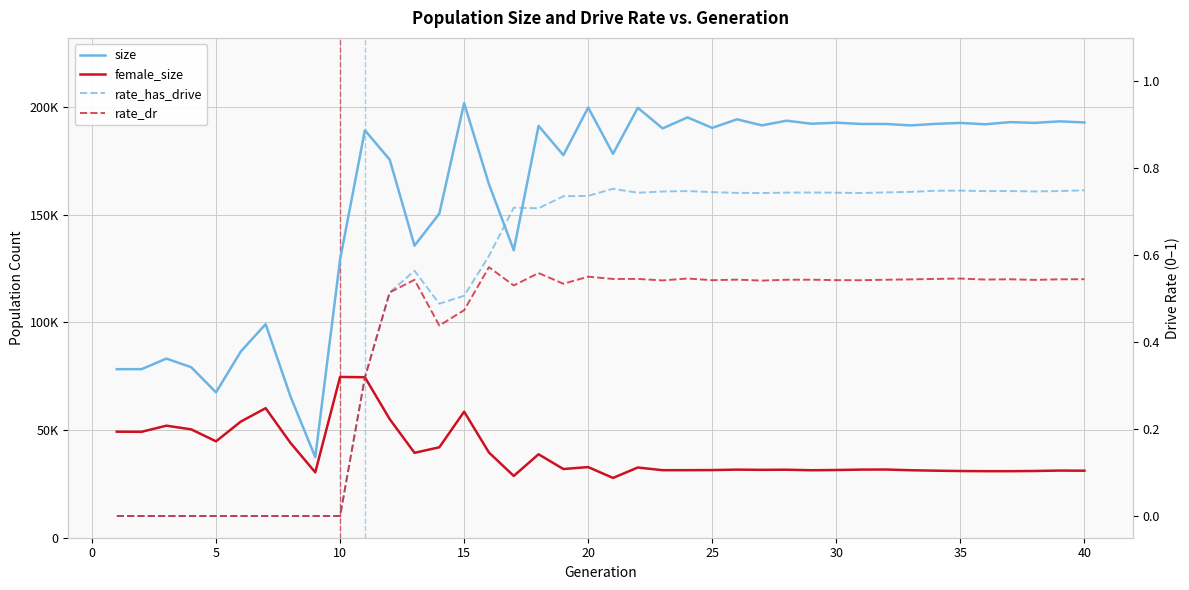

Which series has the largest total across all categories?

size